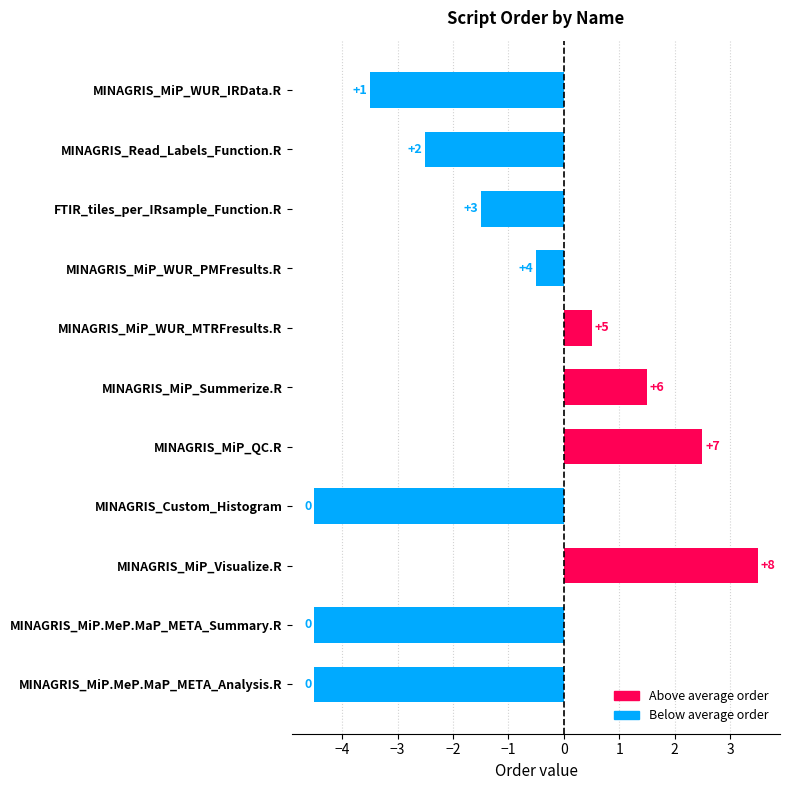

Does the chart contain any negative values?

Yes